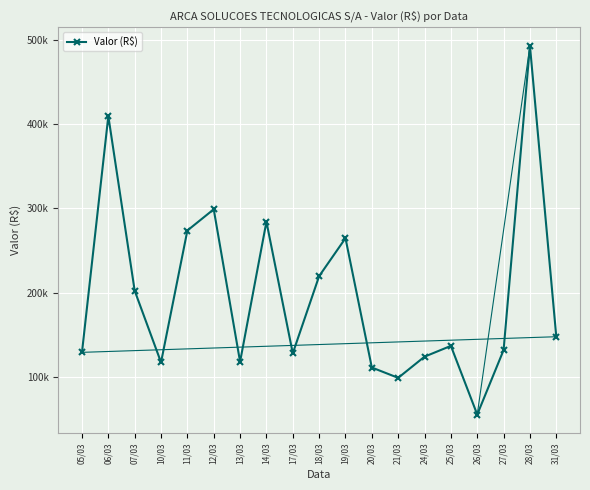

At which label does the data first exceed 137160?

06/03